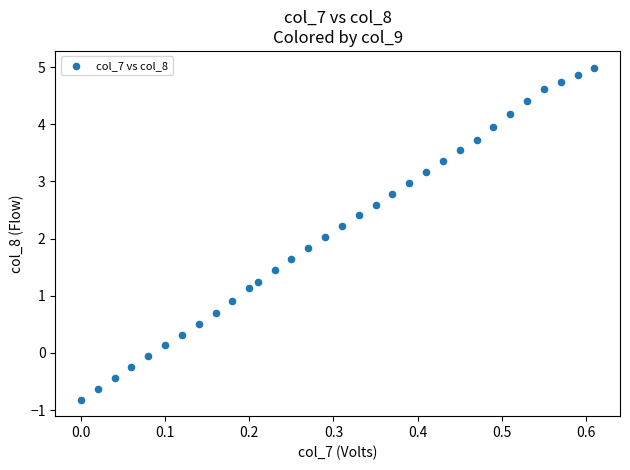

What is the range of X values (max minus min)?

0.6